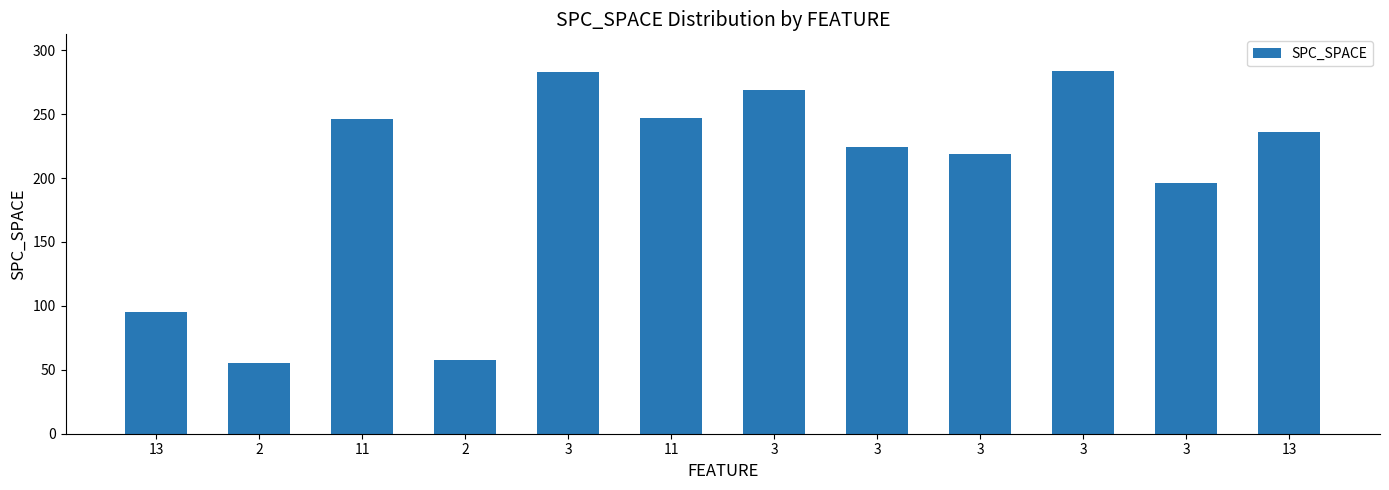

The value at 3 is 130. True or false?

False